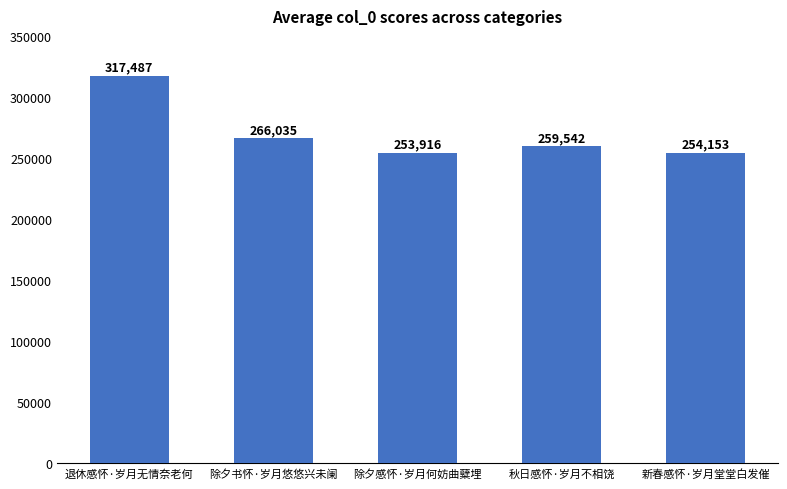

Where is the data nearest to the value 285701?

除夕书怀·岁月悠悠兴未阑